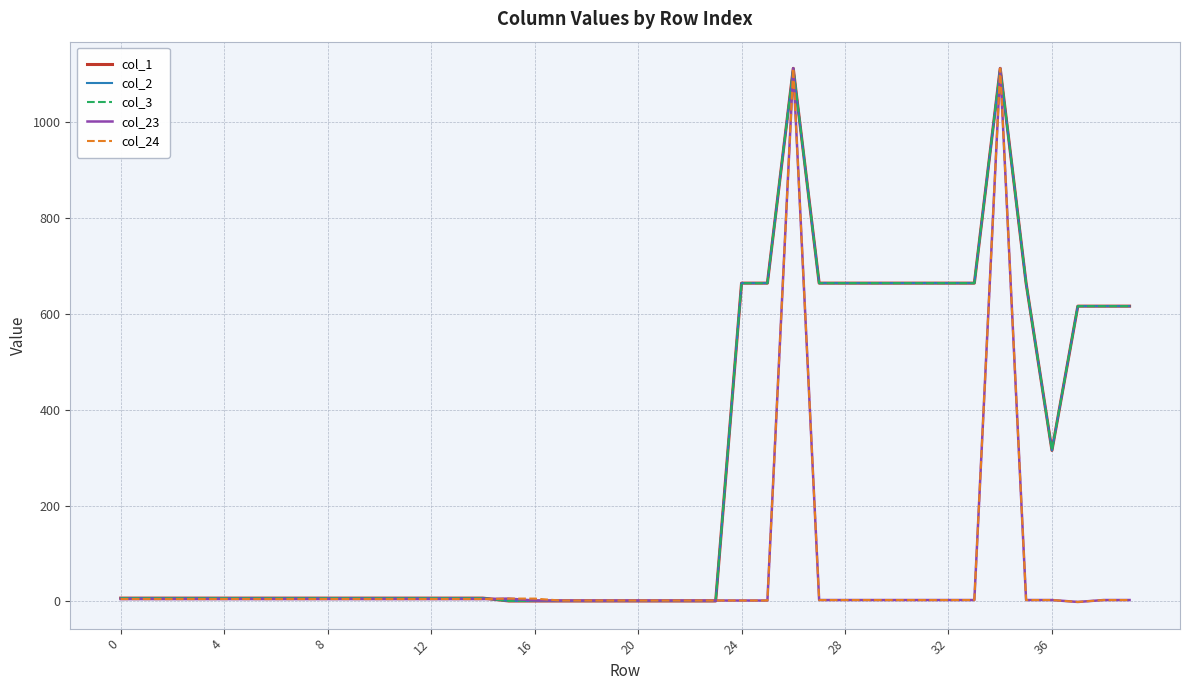

True or false: col_24 has more than 2 interior local peaks.

False